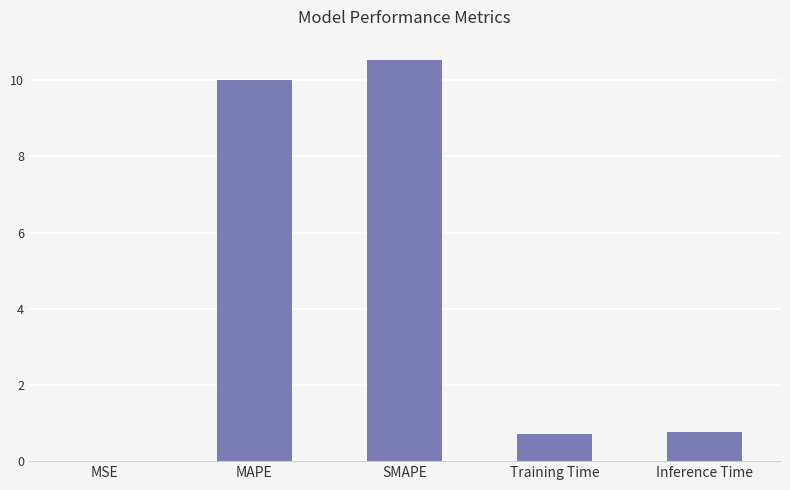

What is the sum of all values?

22.1